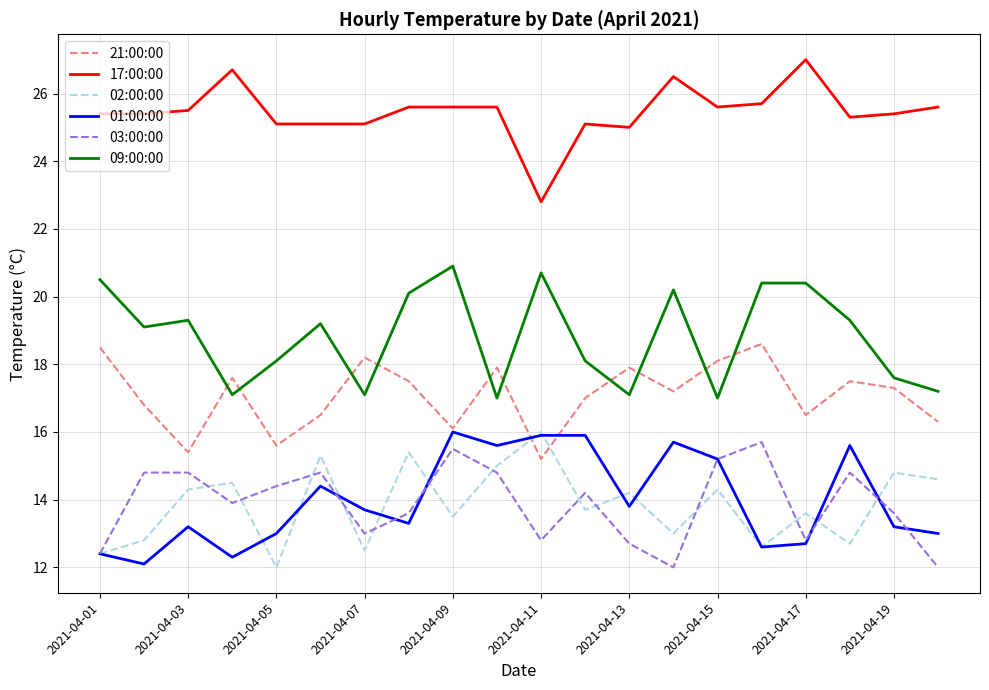

What is the smallest value displayed?

12.0